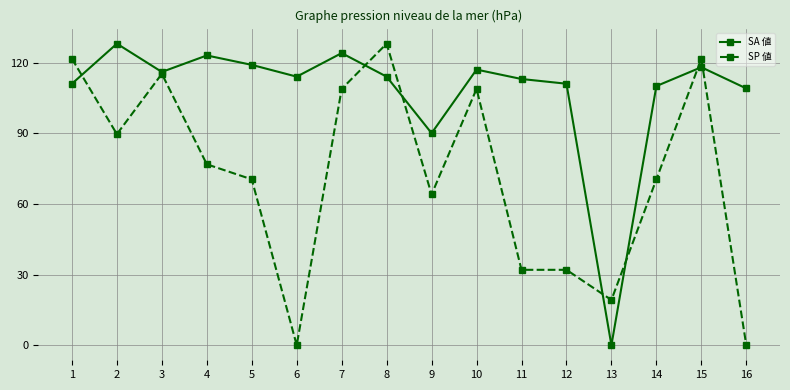

What is the total value across all series at 5?

189.4